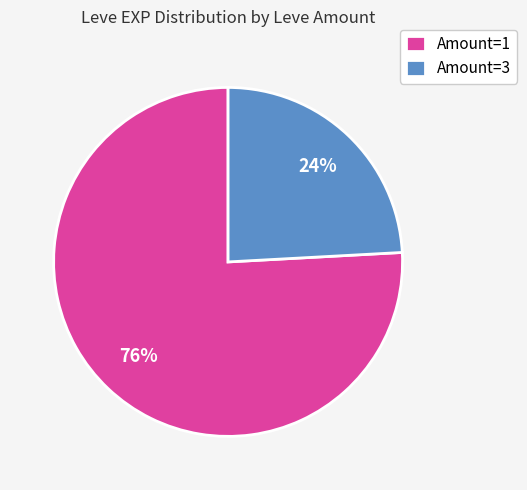

To the nearest percent, what percentage of the pie is Amount=3?

24%